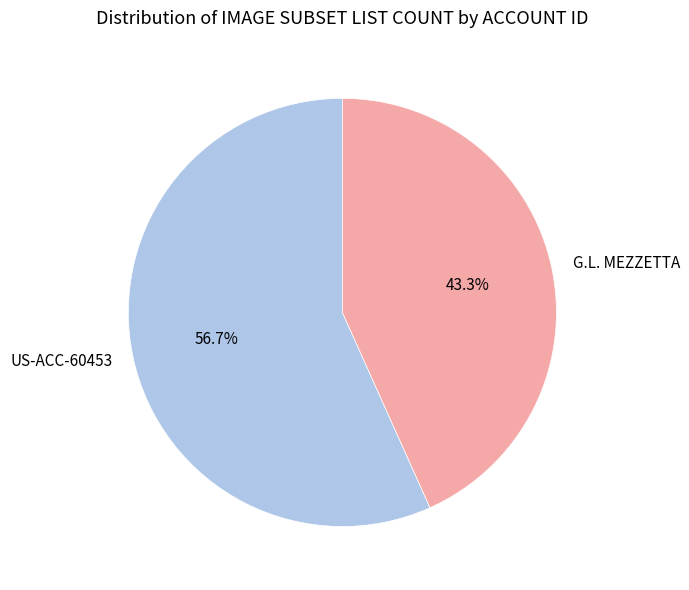

Does US-ACC-60453 account for over 50% of the chart?

Yes